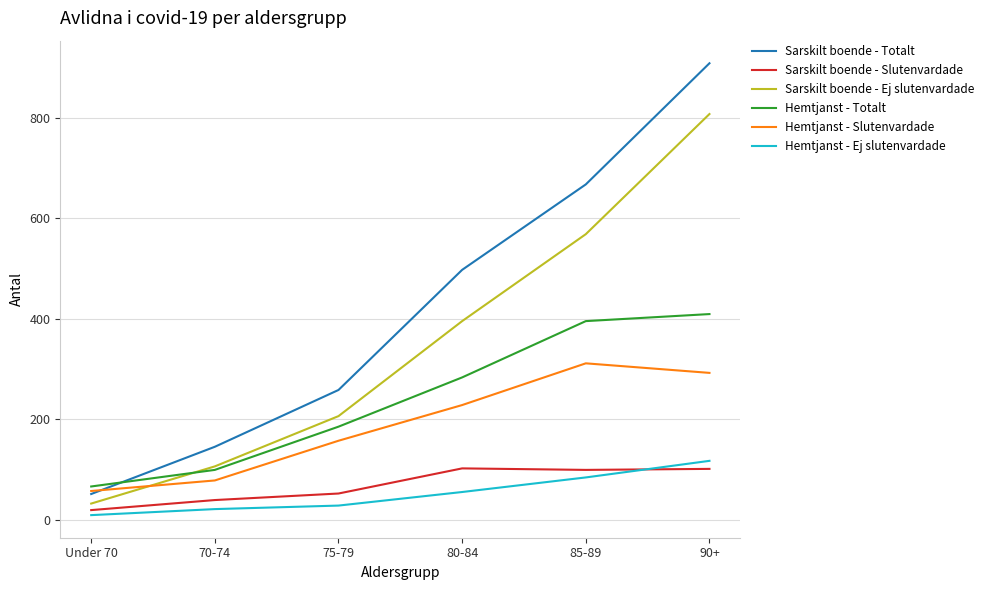

What are all the series names shown in the legend?

Sarskilt boende - Totalt, Sarskilt boende - Slutenvardade, Sarskilt boende - Ej slutenvardade, Hemtjanst - Totalt, Hemtjanst - Slutenvardade, Hemtjanst - Ej slutenvardade